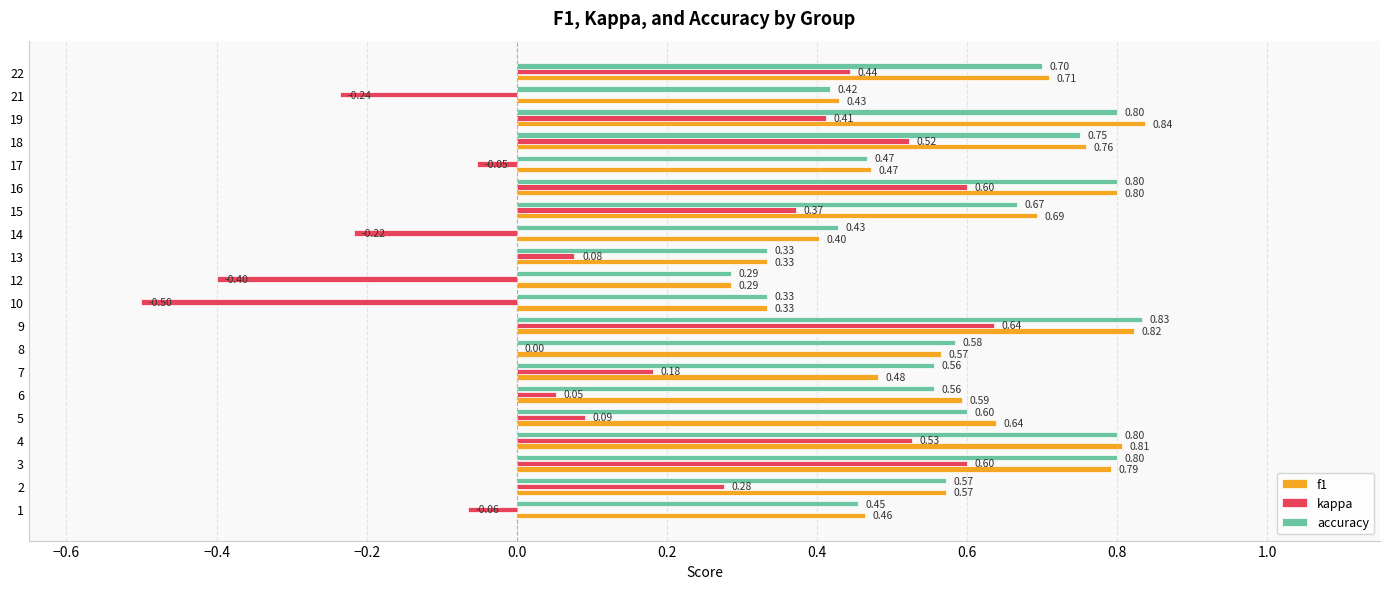

Which series has the largest range (max minus min)?

kappa